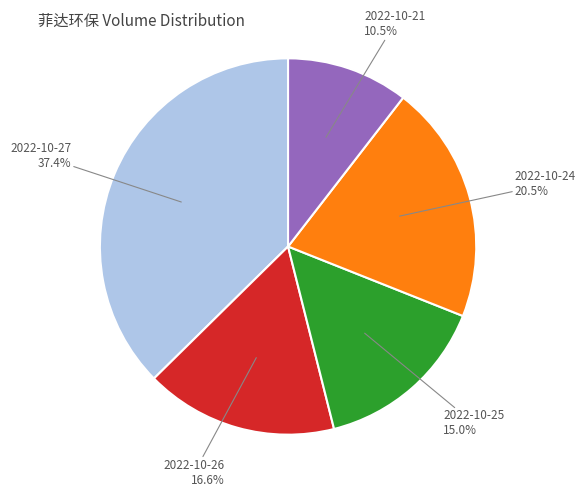

What is the total percentage of 2022-10-25 and 2022-10-21?

25.5%